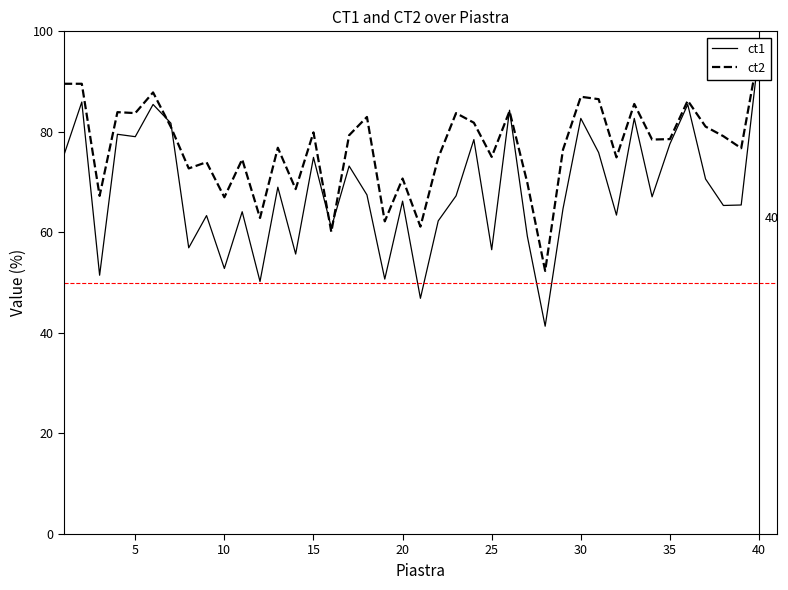

True or false: ct2 and ct1 intersect in this chart.

True